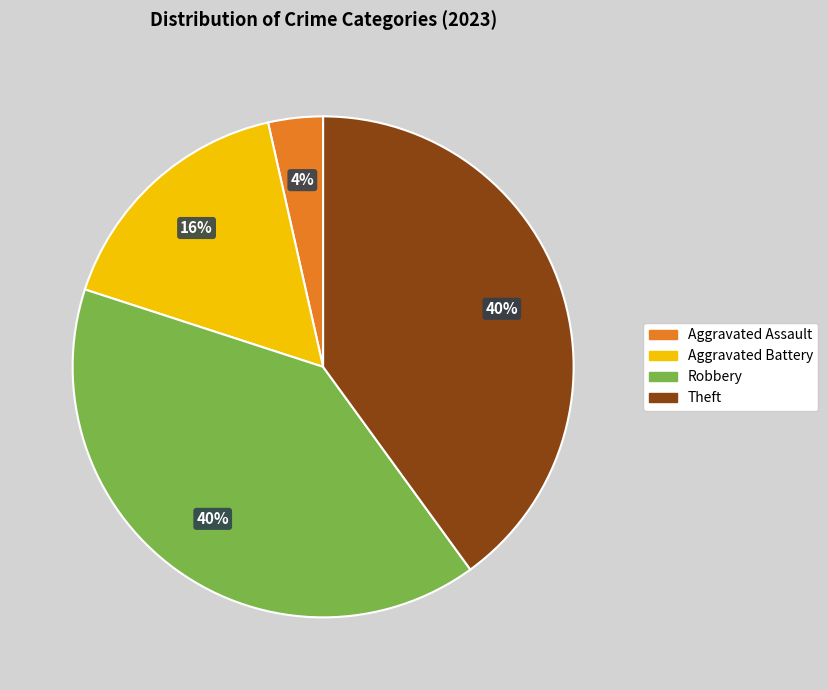

Combined, do Aggravated Battery and Robbery account for over 50%?

Yes